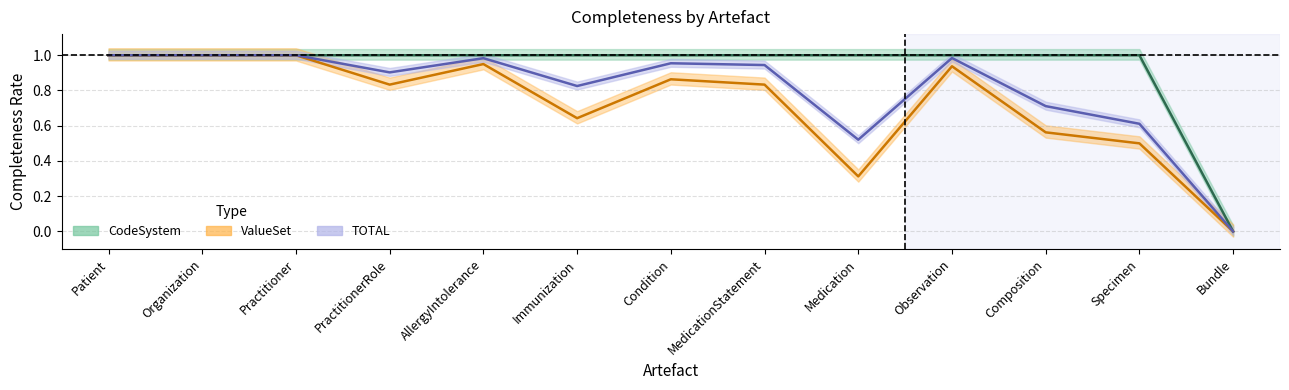

What is the difference between the ValueSet values at Observation and Composition?

0.4